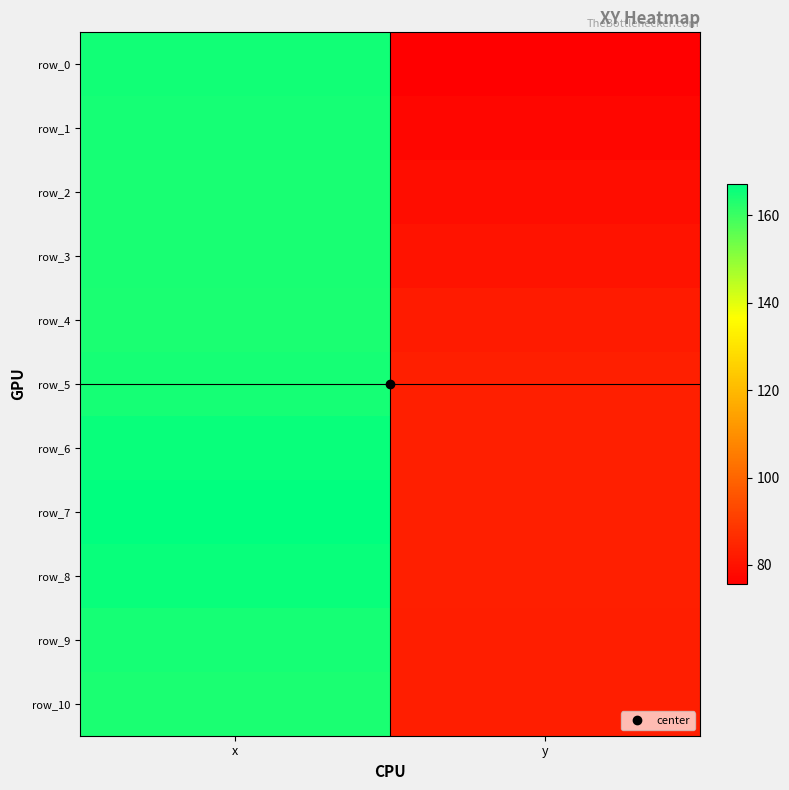

Rank the categories by row_0 value from highest to lowest.

x, y